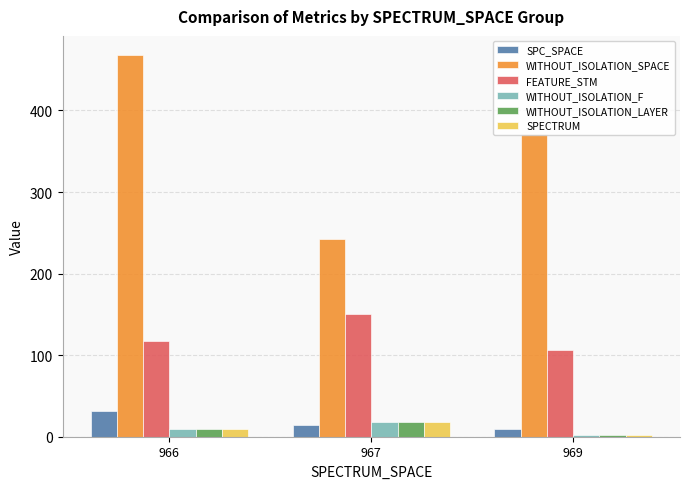

The value of WITHOUT_ISOLATION_SPACE at 967 is 52. True or false?

False